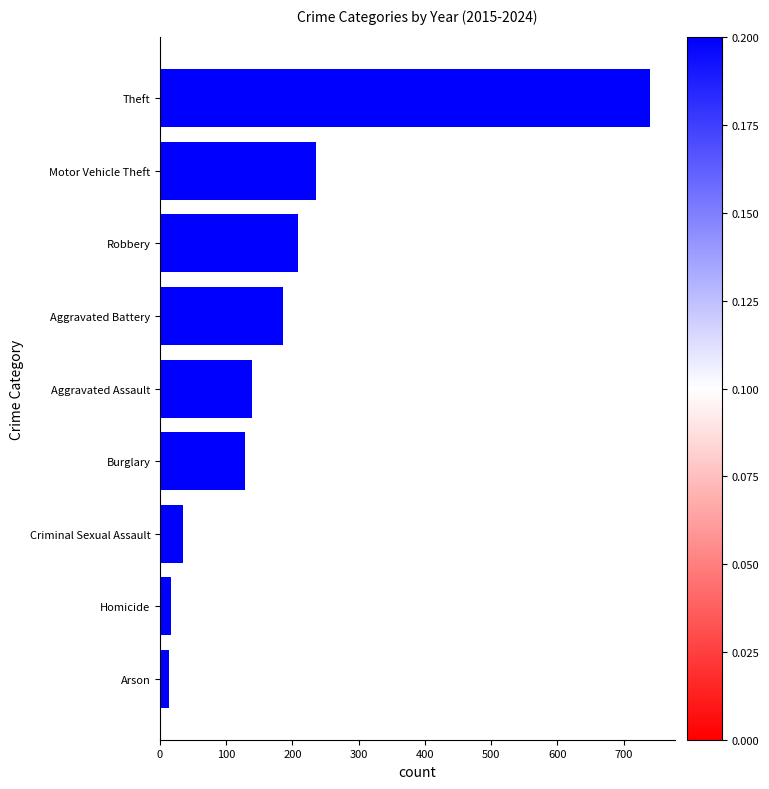

The value at Theft is 740.0. True or false?

True